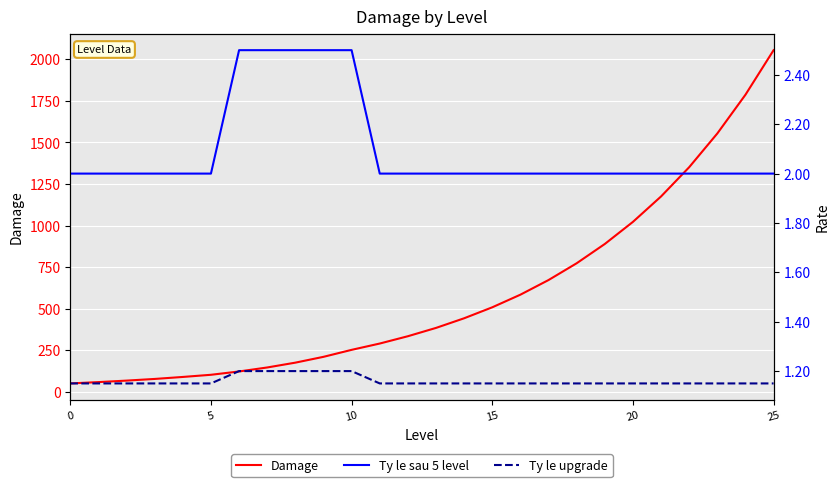

True or false: Damage has more than 2 interior local peaks.

False